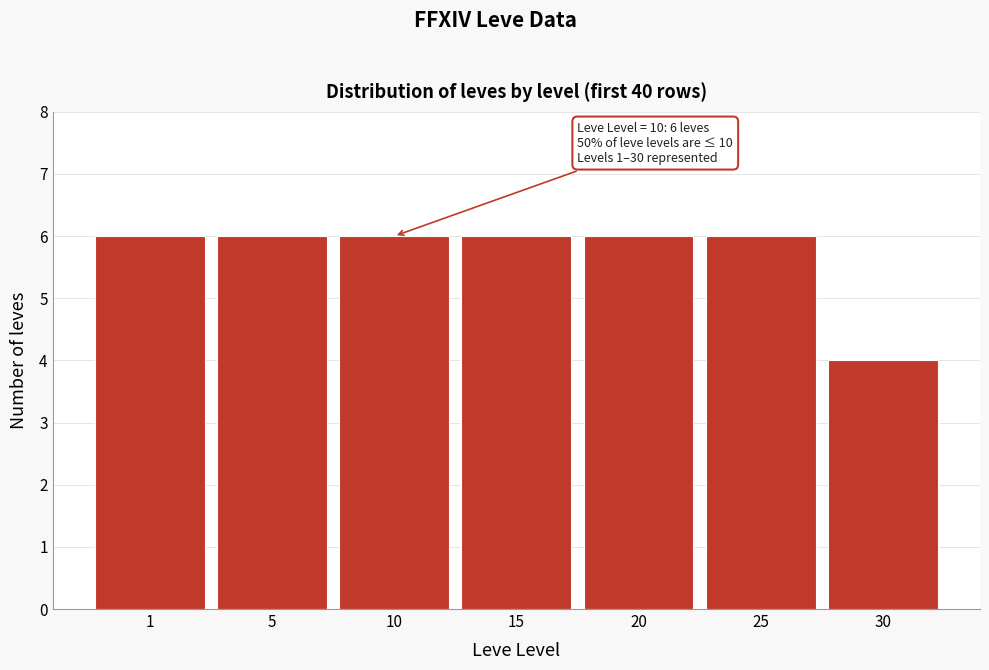

Reading left to right, extract all data points from this chart.

6	6	6	6	6	6	4